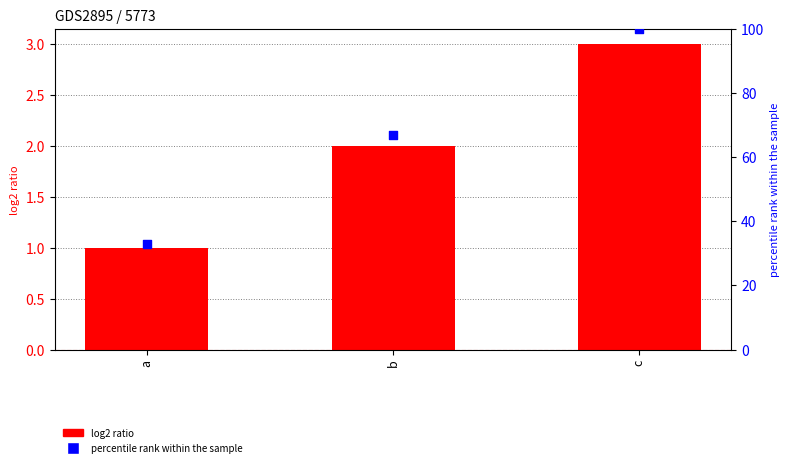

At how many categories does at least one series exceed 47?

2